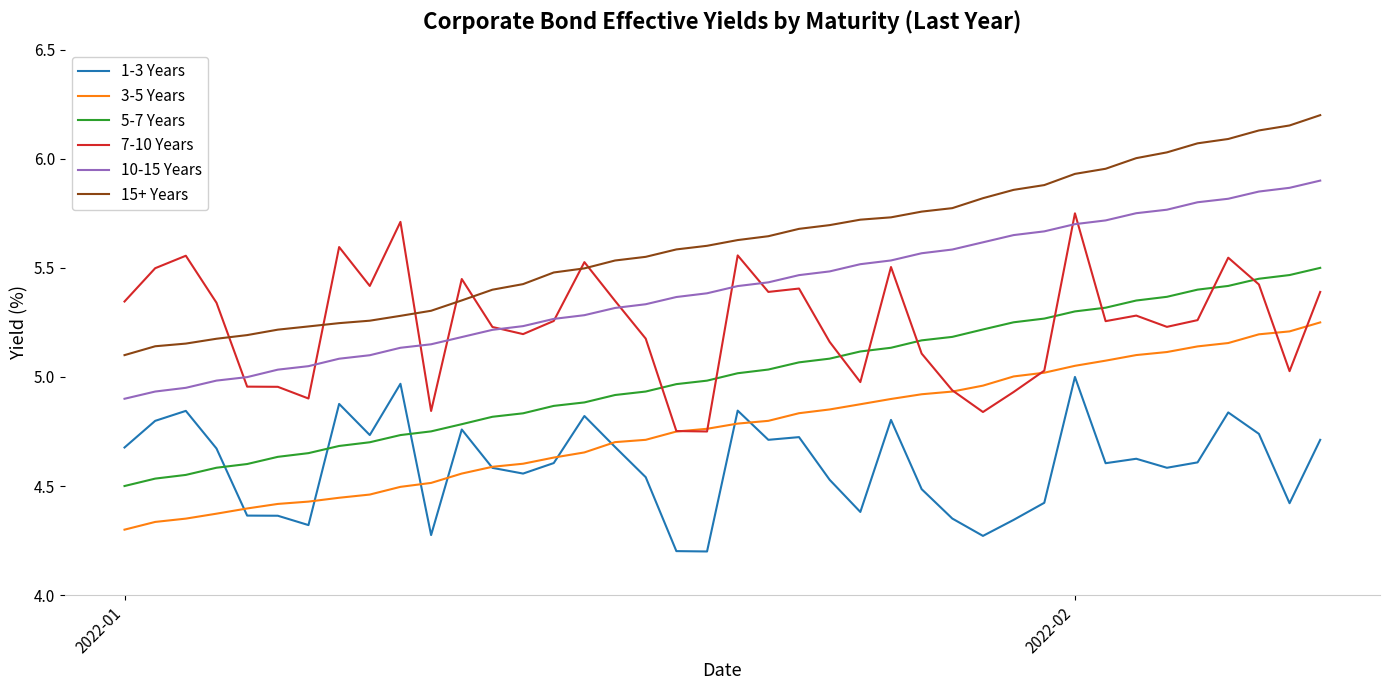

Which series has the largest total across all categories?

15+ Years